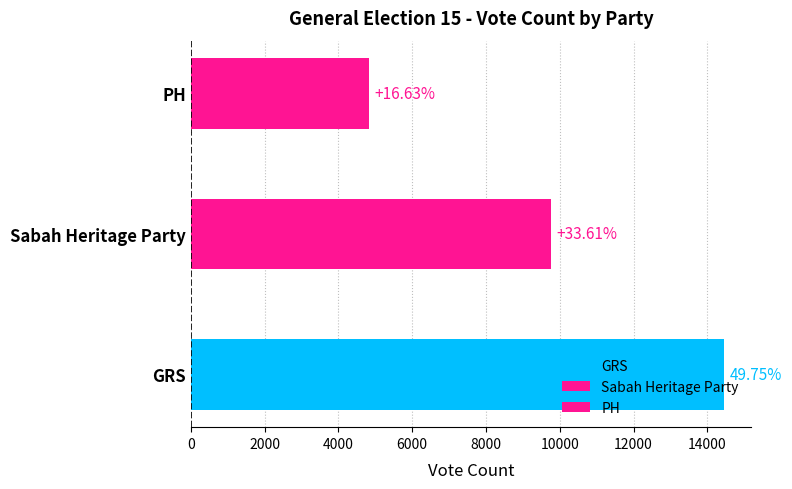

Reading left to right, transcribe all the data shown in this chart.

GRS=14459	Sabah Heritage Party=9768	PH=4834